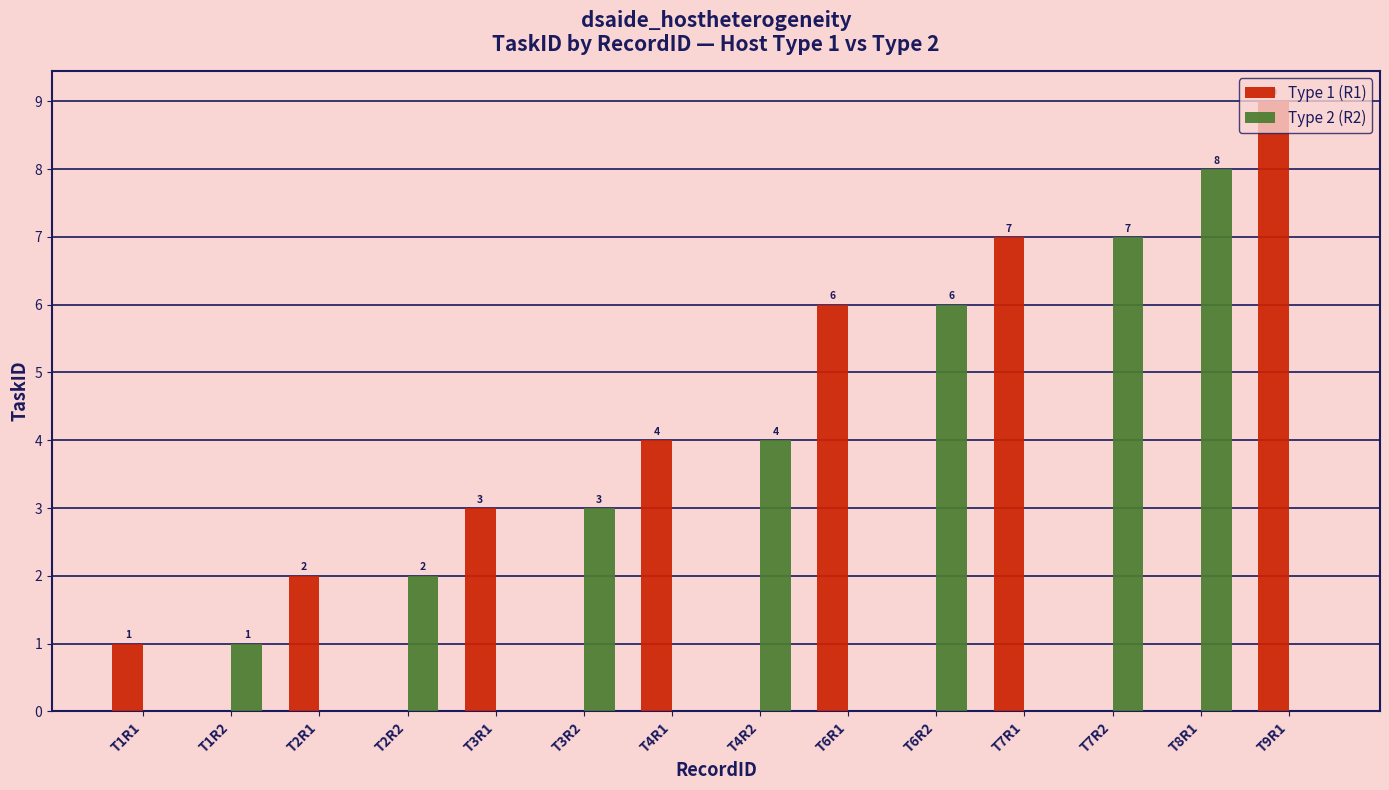

Reading left to right, extract all data points from this chart.

Type 1 (R1): 1	0	2	0	3	0	4	0	6	0	7	0	0	9
Type 2 (R2): 0	1	0	2	0	3	0	4	0	6	0	7	8	0